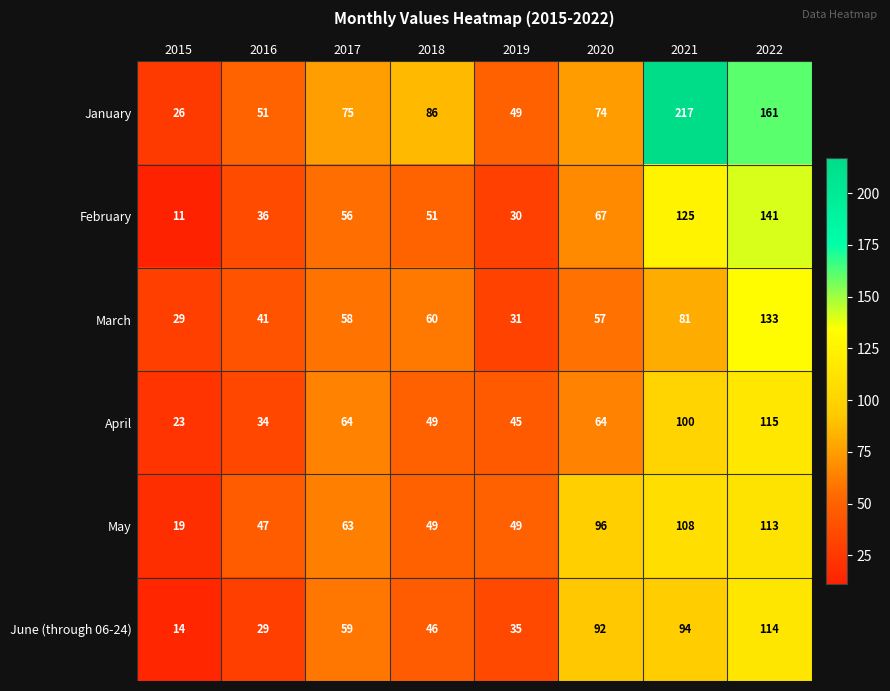

Is it true that April equals 49 at 2018?

True